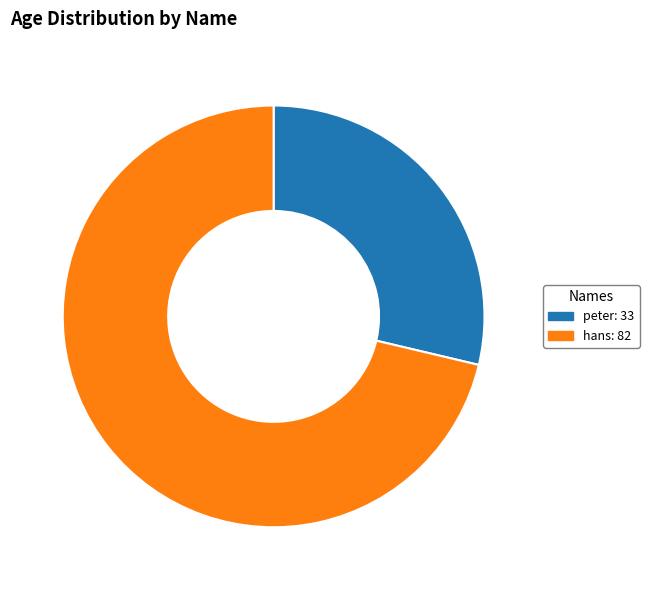

Which slice represents more than half of the pie?

hans